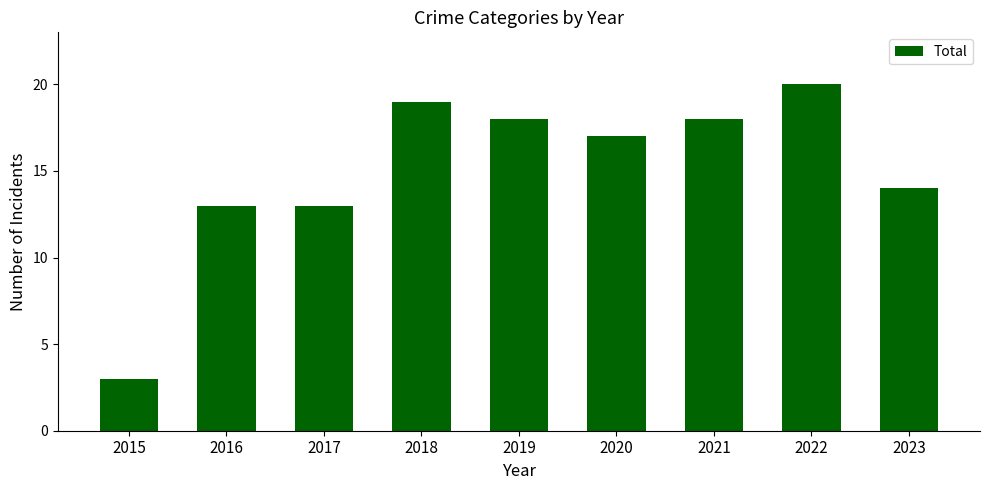

Reading left to right, what are all the values shown in this chart?

2015=3	2016=13	2017=13	2018=19	2019=18	2020=17	2021=18	2022=20	2023=14